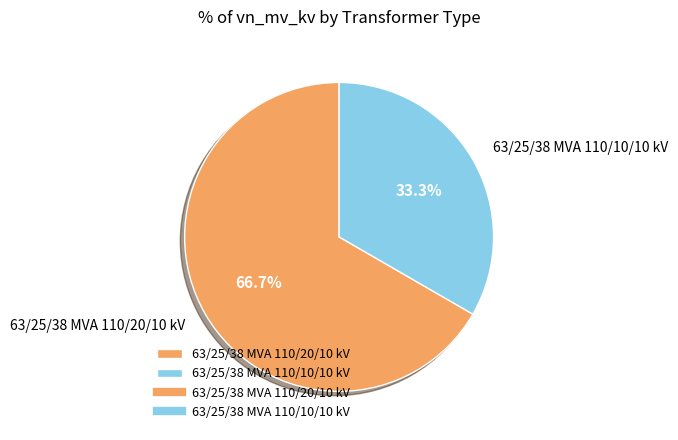

Which category has the biggest portion of the pie?

63/25/38 MVA 110/20/10 kV